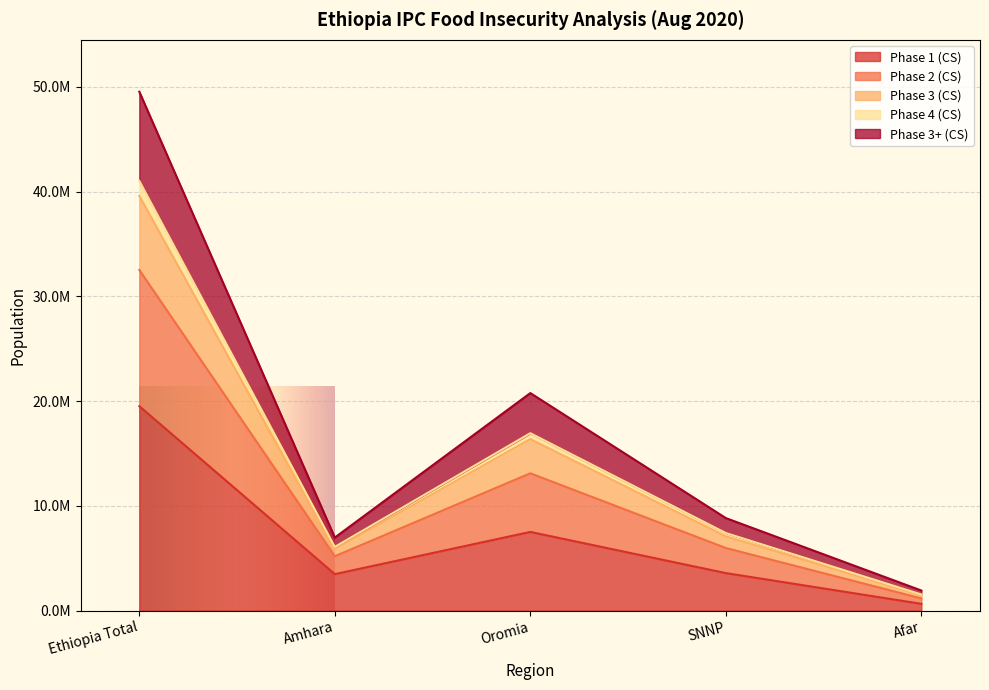

True or false: Phase 4 (CS) and Phase 2 (CS) intersect in this chart.

False